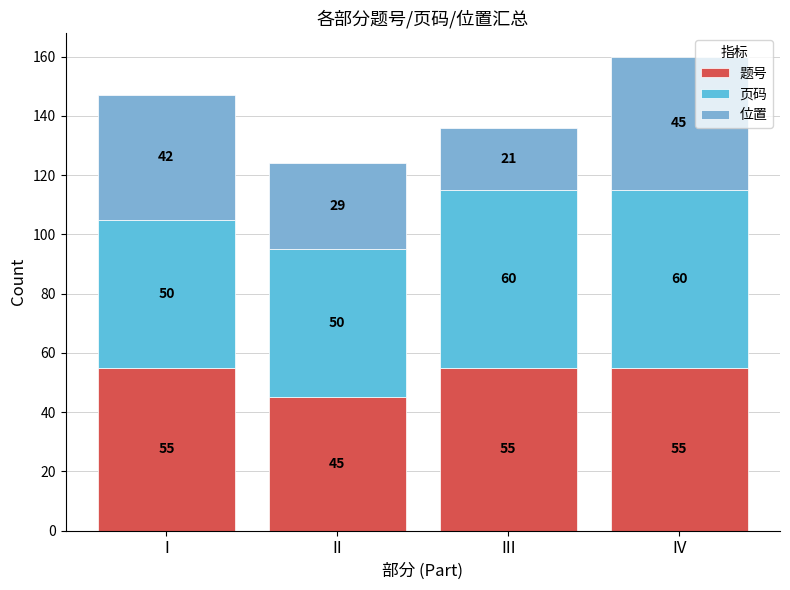

At which category is the sum across all series the highest?

IV